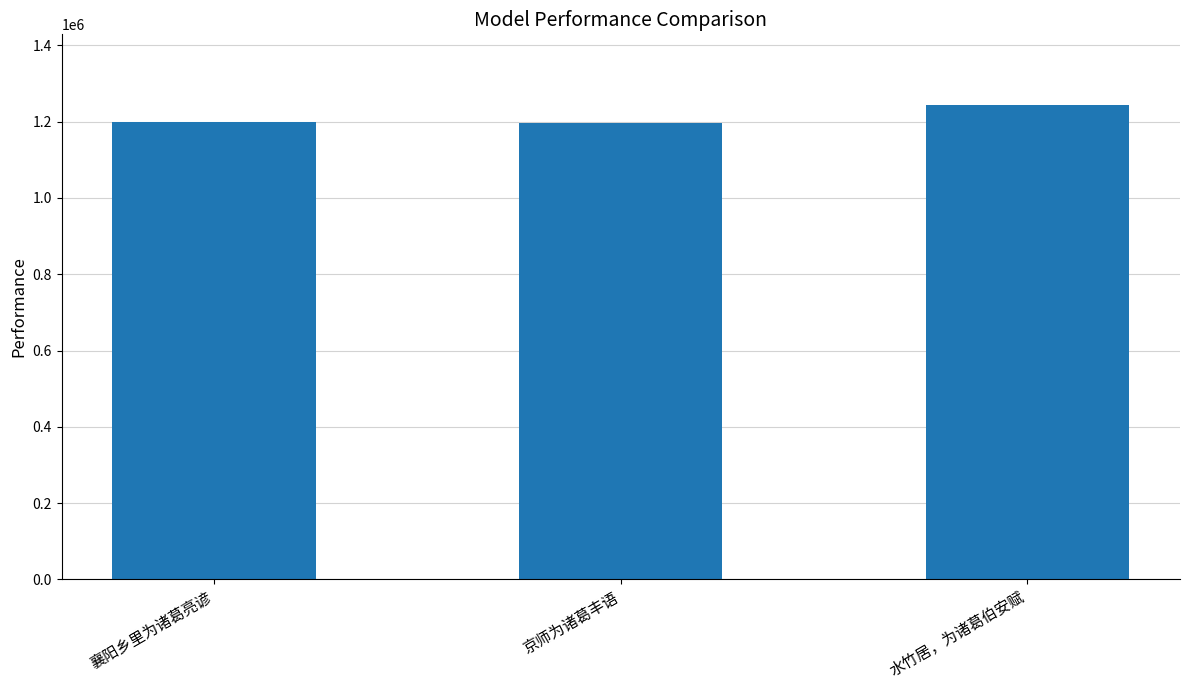

Count the number of categories in the chart.

3